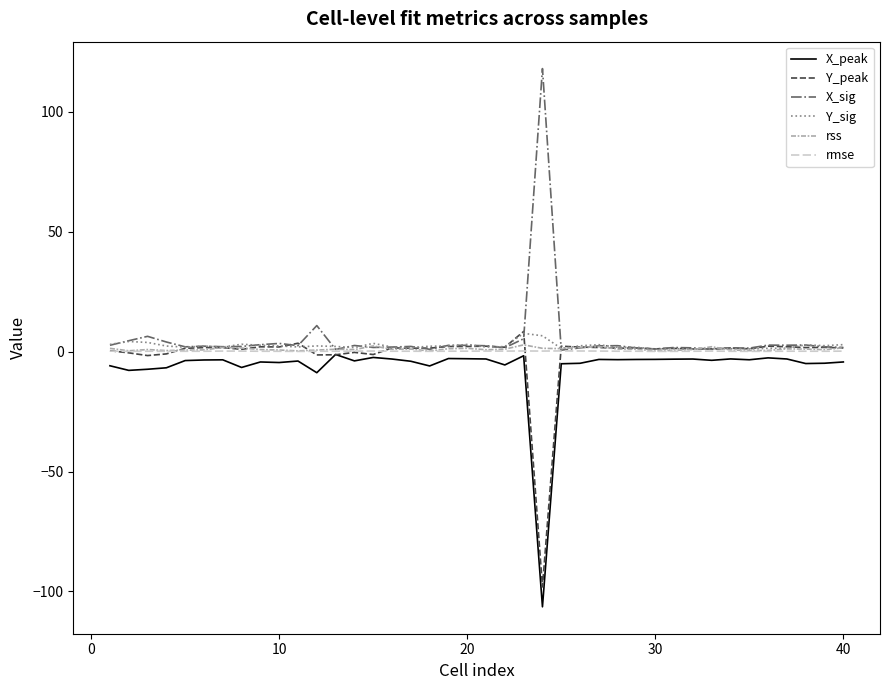

Count the number of categories in the chart.

40